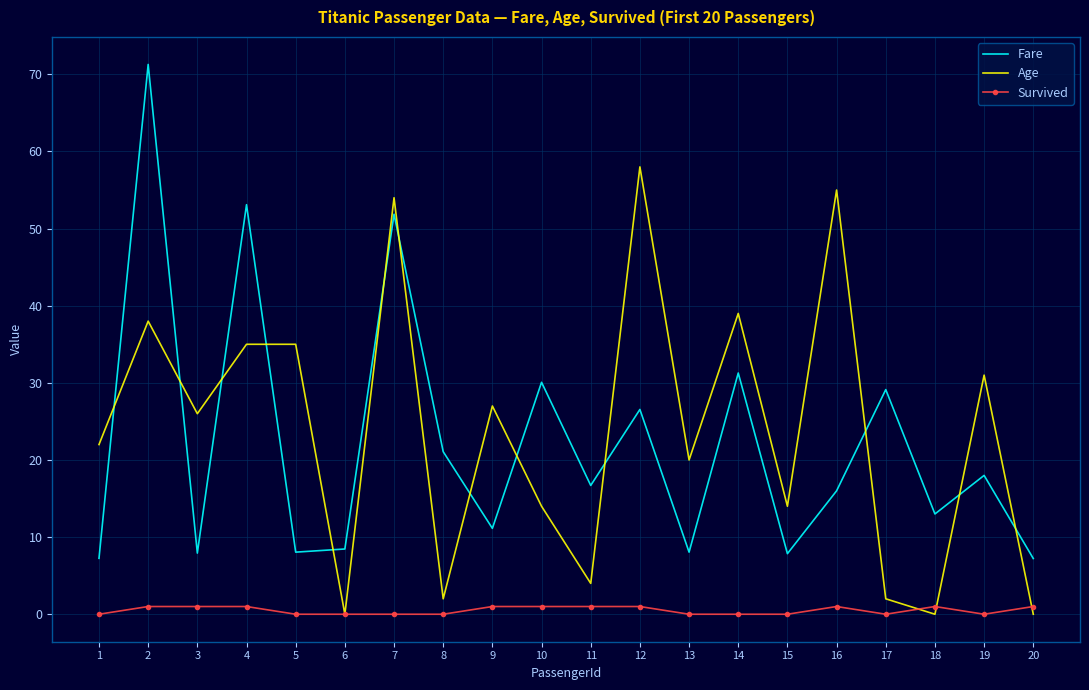

List the series in order of their peak value, highest first.

Fare, Age, Survived